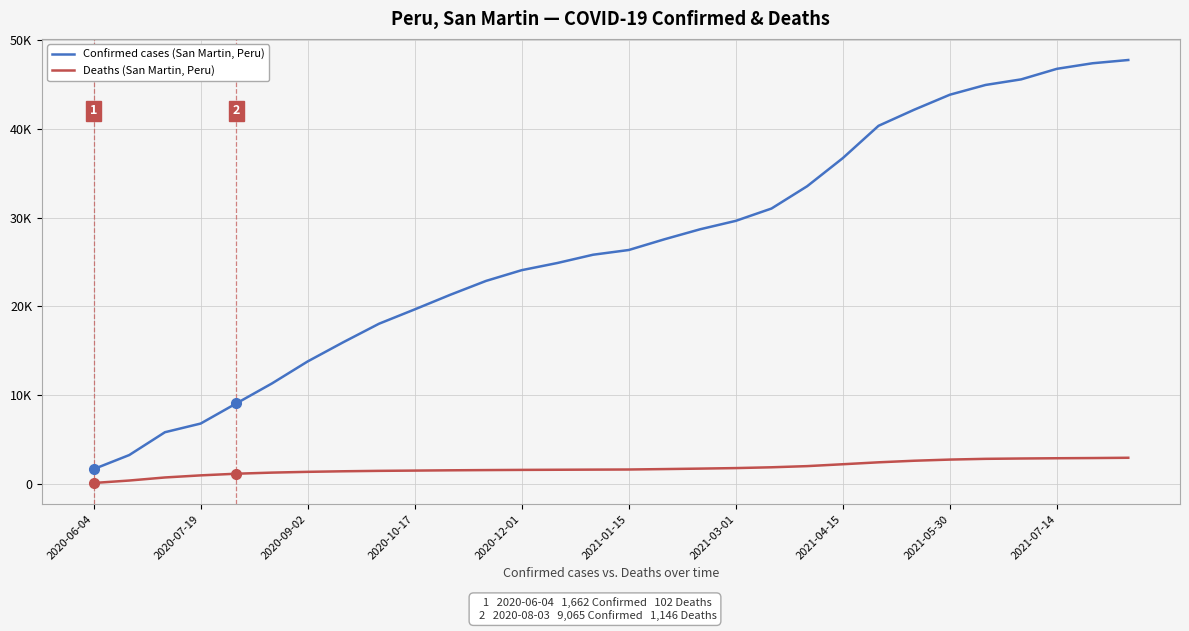

Rank the series by their average value, from lowest to highest.

Deaths (San Martin, Peru), Confirmed cases (San Martin, Peru)